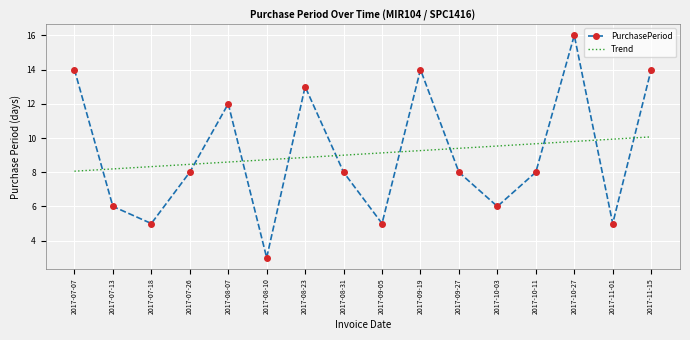

In PurchasePeriod, how many points are lower than both neighbors (excluding endpoints)?

5